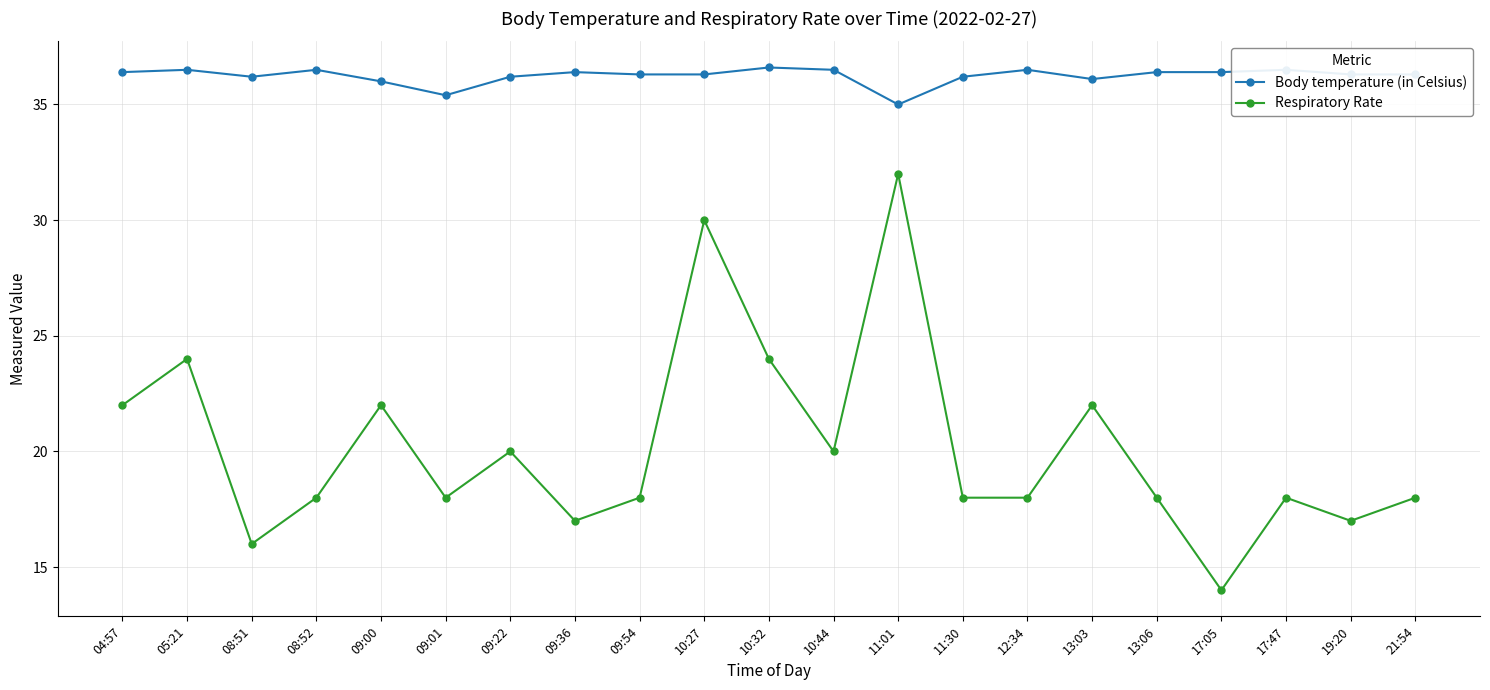

Where is Body temperature (in Celsius) nearest to the value 35?

11:01